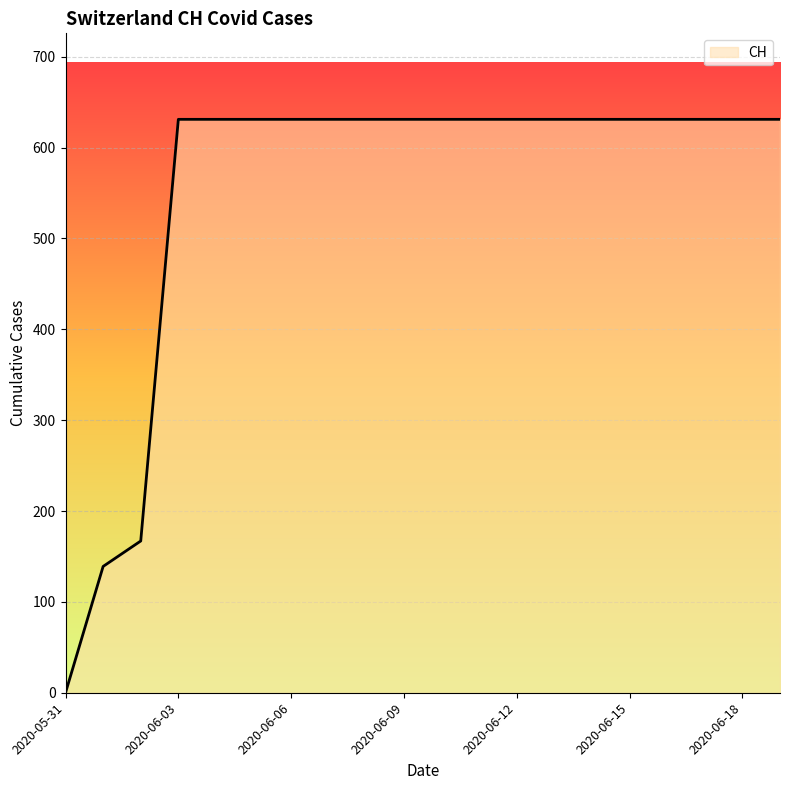

How many positive values are there?

19